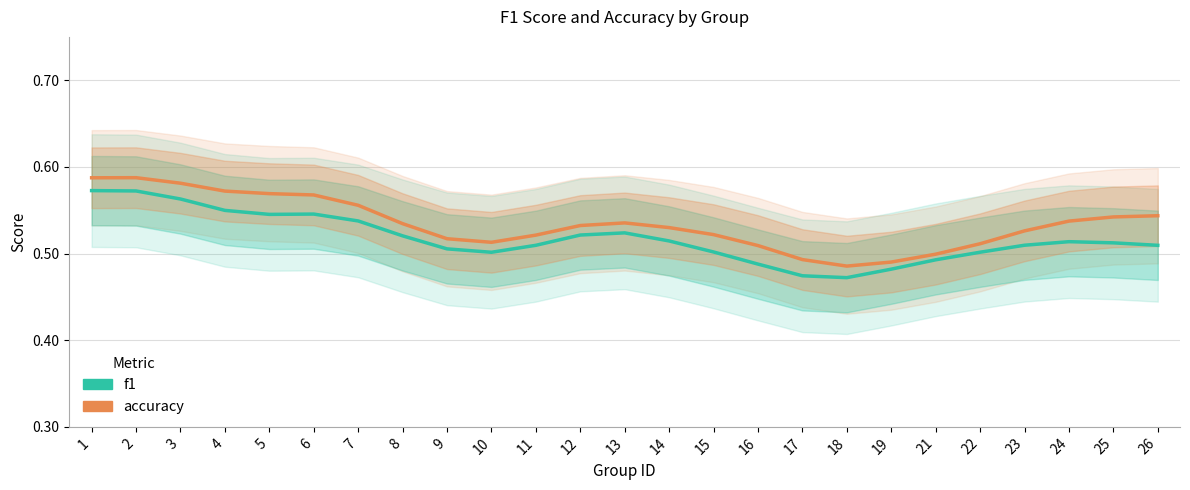

What is the sum of all accuracy values?

13.4